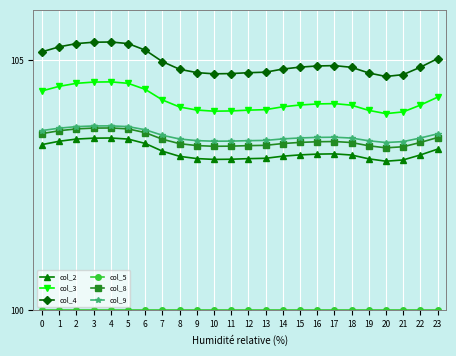

Is it true that col_2 equals 50.4 at 12?

False